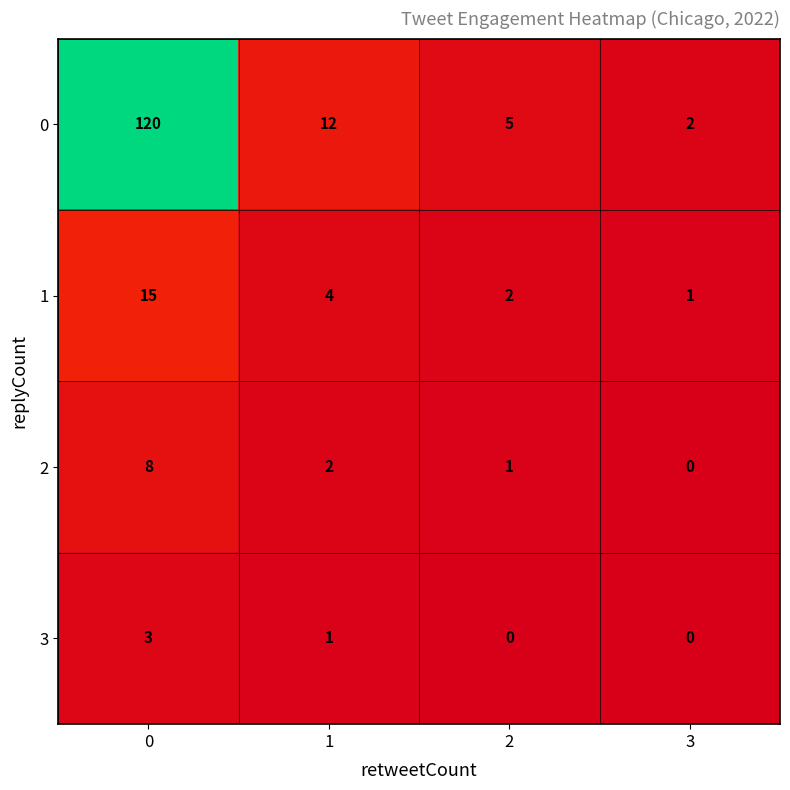

What is the difference between the maximum and minimum values in the 2 series?

8